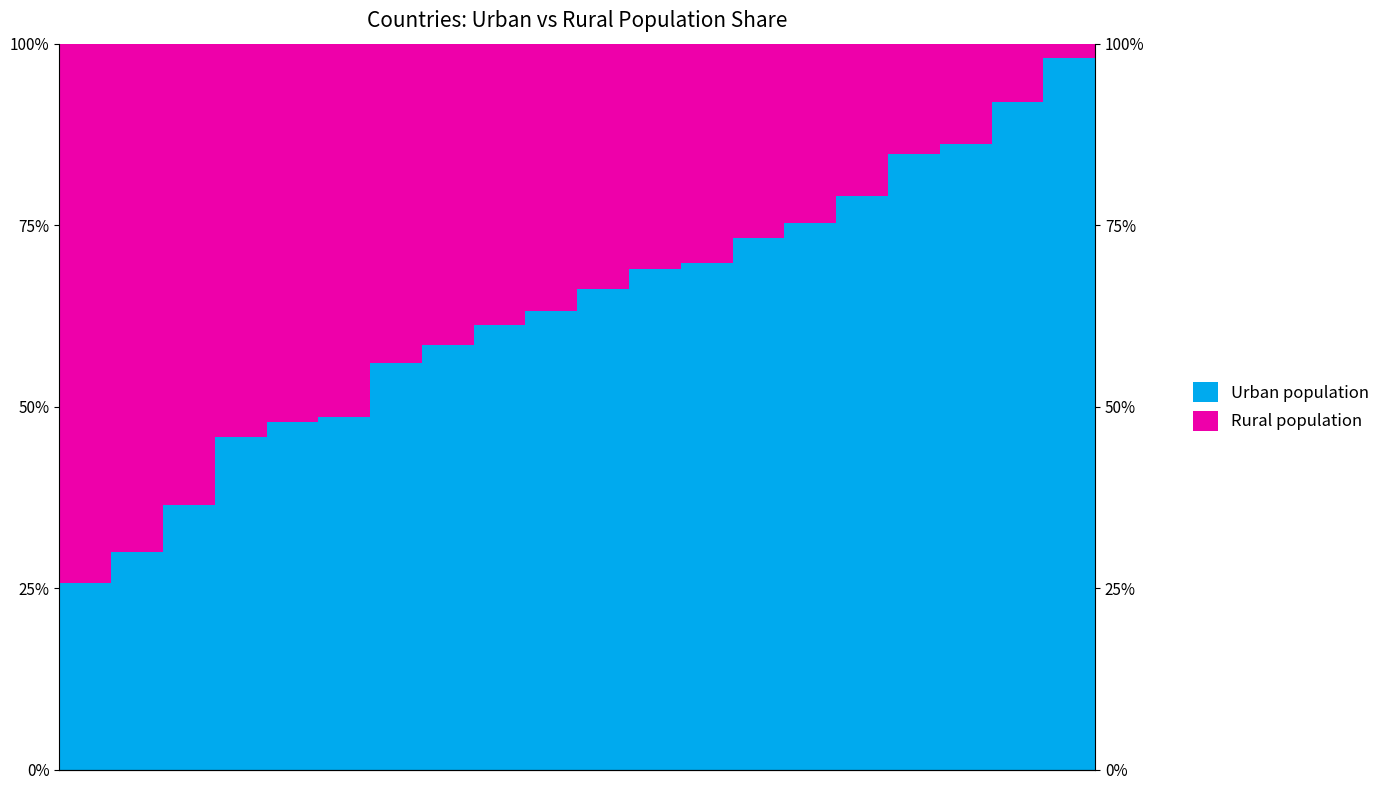

Rank the categories by Urban population value from lowest to highest.

0, 1, 2, 3, 4, 5, 6, 7, 8, 9, 10, 11, 12, 13, 14, 15, 16, 17, 18, 19